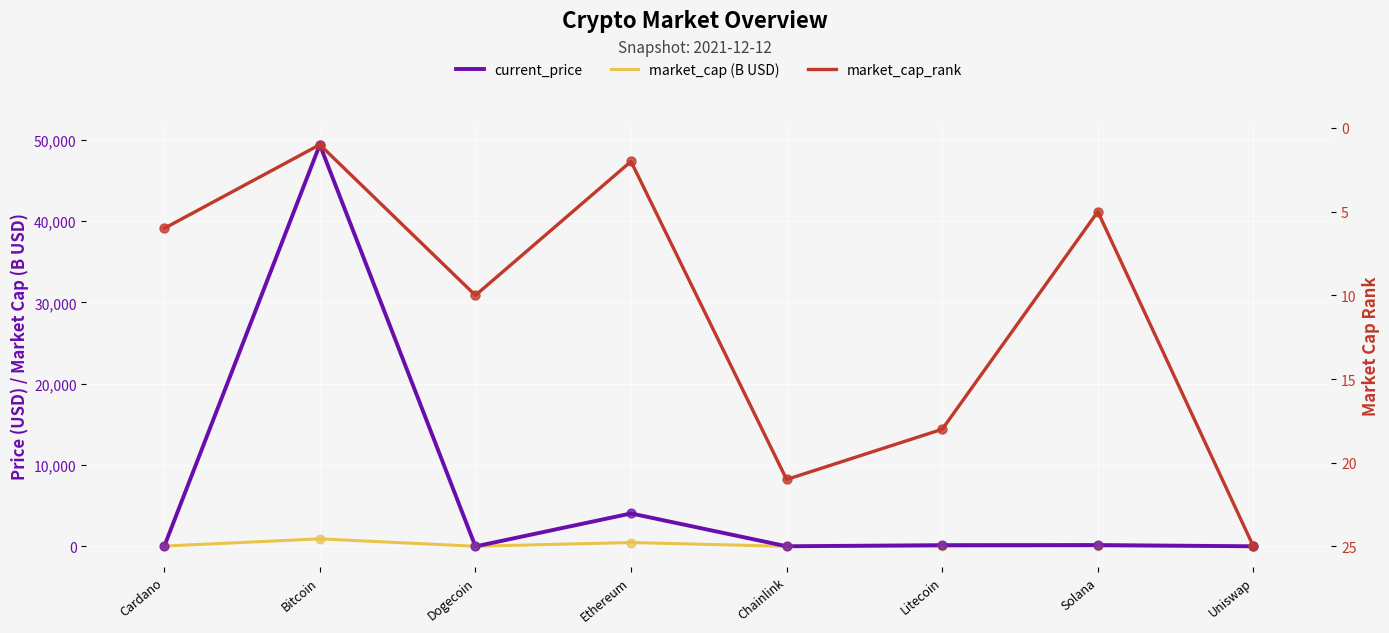

Which series contains the highest Y value?

current_price